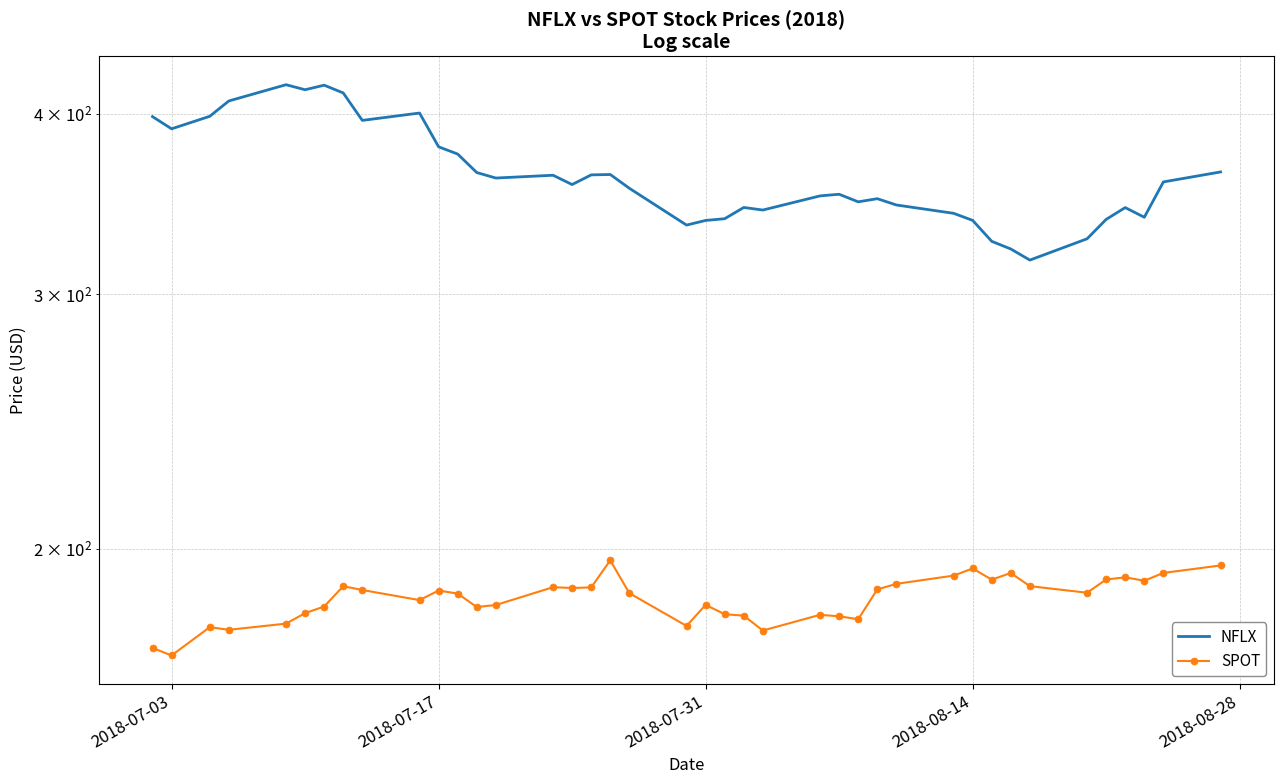

How many lines are shown in the chart?

2